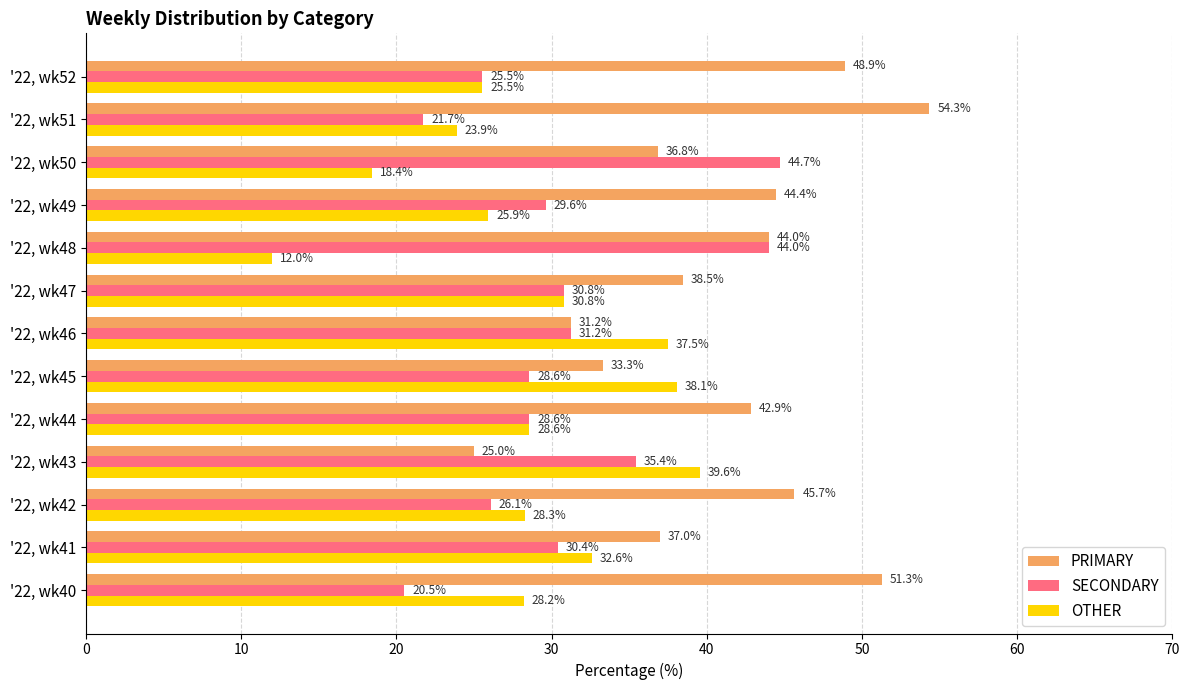

What is the minimum value shown in the chart?

12.0